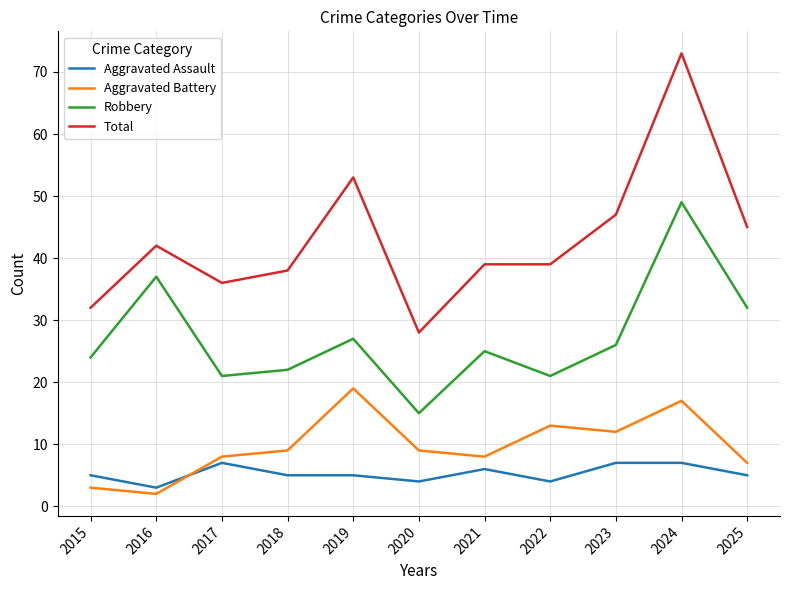

What is the sum of all Aggravated Battery values?

107